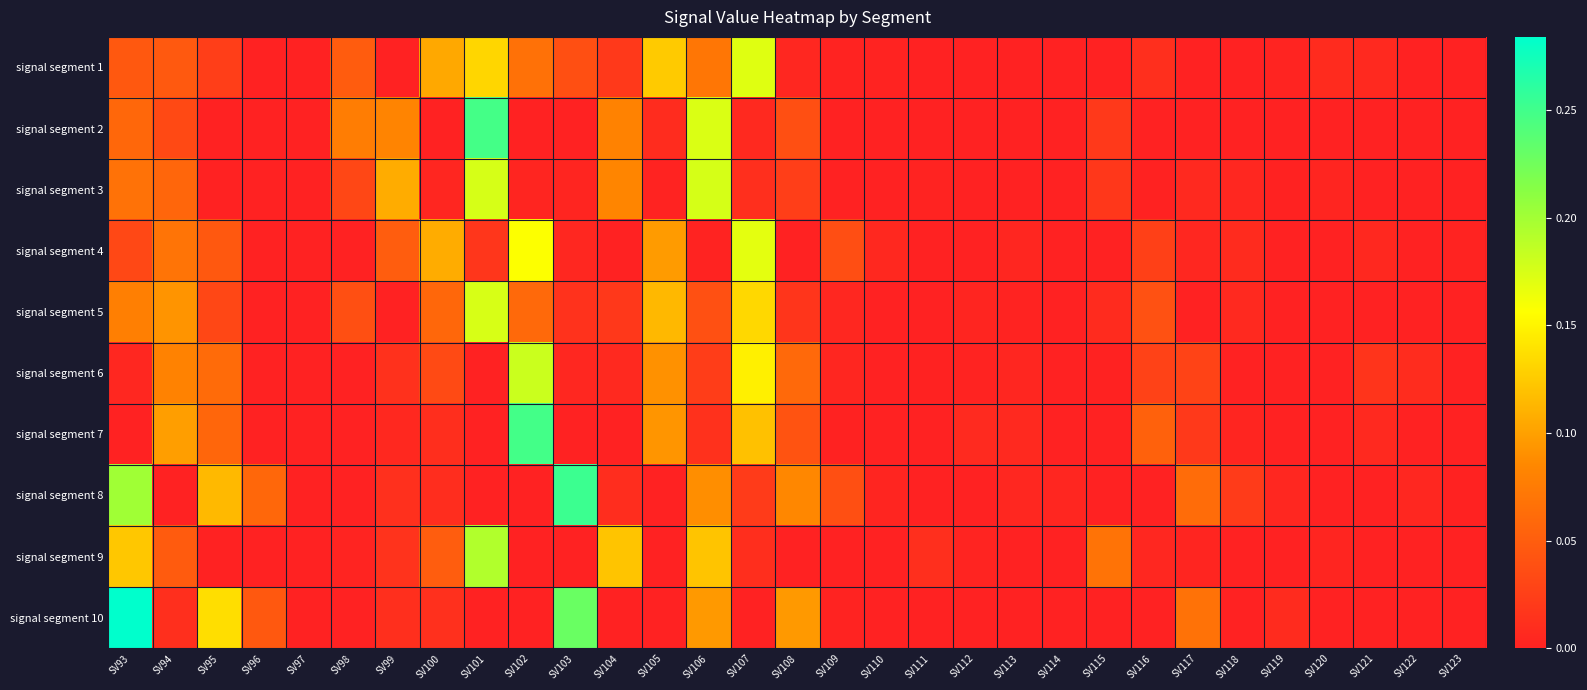

Reading left to right, what are all the values shown in this chart?

signal segment 1: SV93=0.0	SV94=0.0	SV95=0.0	SV96=0.0	SV97=0.0	SV98=0.0	SV99=0.0	SV100=0.1	SV101=0.1	SV102=0.1	SV103=0.0	SV104=0.0	SV105=0.1	SV106=0.1	SV107=0.2	SV108=0.0	SV109=0.0	SV110=0.0	SV111=0.0	SV112=0.0	SV113=0.0	SV114=0.0	SV115=0.0	SV116=0.0	SV117=0.0	SV118=0.0	SV119=0.0	SV120=0.0	SV121=0.0	SV122=0.0	SV123=0.0
signal segment 2: SV93=0.1	SV94=0.0	SV95=0.0	SV96=0.0	SV97=0.0	SV98=0.1	SV99=0.1	SV100=0.0	SV101=0.2	SV102=0.0	SV103=0.0	SV104=0.1	SV105=0.0	SV106=0.2	SV107=0.0	SV108=0.0	SV109=0.0	SV110=0.0	SV111=0.0	SV112=0.0	SV113=0.0	SV114=0.0	SV115=0.0	SV116=0.0	SV117=0.0	SV118=0.0	SV119=0.0	SV120=0.0	SV121=0.0	SV122=0.0	SV123=0.0
signal segment 3: SV93=0.1	SV94=0.1	SV95=0.0	SV96=0.0	SV97=0.0	SV98=0.0	SV99=0.1	SV100=0.0	SV101=0.2	SV102=0.0	SV103=0.0	SV104=0.1	SV105=0.0	SV106=0.2	SV107=0.0	SV108=0.0	SV109=0.0	SV110=0.0	SV111=0.0	SV112=0.0	SV113=0.0	SV114=0.0	SV115=0.0	SV116=0.0	SV117=0.0	SV118=0.0	SV119=0.0	SV120=0.0	SV121=0.0	SV122=0.0	SV123=0.0
signal segment 4: SV93=0.0	SV94=0.1	SV95=0.0	SV96=0.0	SV97=0.0	SV98=0.0	SV99=0.1	SV100=0.1	SV101=0.0	SV102=0.2	SV103=0.0	SV104=0.0	SV105=0.1	SV106=0.0	SV107=0.2	SV108=0.0	SV109=0.0	SV110=0.0	SV111=0.0	SV112=0.0	SV113=0.0	SV114=0.0	SV115=0.0	SV116=0.0	SV117=0.0	SV118=0.0	SV119=0.0	SV120=0.0	SV121=0.0	SV122=0.0	SV123=0.0
signal segment 5: SV93=0.1	SV94=0.1	SV95=0.0	SV96=0.0	SV97=0.0	SV98=0.0	SV99=0.0	SV100=0.1	SV101=0.2	SV102=0.1	SV103=0.0	SV104=0.0	SV105=0.1	SV106=0.0	SV107=0.1	SV108=0.0	SV109=0.0	SV110=0.0	SV111=0.0	SV112=0.0	SV113=0.0	SV114=0.0	SV115=0.0	SV116=0.0	SV117=0.0	SV118=0.0	SV119=0.0	SV120=0.0	SV121=0.0	SV122=0.0	SV123=0.0
signal segment 6: SV93=0.0	SV94=0.1	SV95=0.1	SV96=0.0	SV97=0.0	SV98=0.0	SV99=0.0	SV100=0.0	SV101=0.0	SV102=0.2	SV103=0.0	SV104=0.0	SV105=0.1	SV106=0.0	SV107=0.1	SV108=0.1	SV109=0.0	SV110=0.0	SV111=0.0	SV112=0.0	SV113=0.0	SV114=0.0	SV115=0.0	SV116=0.0	SV117=0.0	SV118=0.0	SV119=0.0	SV120=0.0	SV121=0.0	SV122=0.0	SV123=0.0
signal segment 7: SV93=0.0	SV94=0.1	SV95=0.1	SV96=0.0	SV97=0.0	SV98=0.0	SV99=0.0	SV100=0.0	SV101=0.0	SV102=0.2	SV103=0.0	SV104=0.0	SV105=0.1	SV106=0.0	SV107=0.1	SV108=0.0	SV109=0.0	SV110=0.0	SV111=0.0	SV112=0.0	SV113=0.0	SV114=0.0	SV115=0.0	SV116=0.1	SV117=0.0	SV118=0.0	SV119=0.0	SV120=0.0	SV121=0.0	SV122=0.0	SV123=0.0
signal segment 8: SV93=0.2	SV94=0.0	SV95=0.1	SV96=0.1	SV97=0.0	SV98=0.0	SV99=0.0	SV100=0.0	SV101=0.0	SV102=0.0	SV103=0.3	SV104=0.0	SV105=0.0	SV106=0.1	SV107=0.0	SV108=0.1	SV109=0.0	SV110=0.0	SV111=0.0	SV112=0.0	SV113=0.0	SV114=0.0	SV115=0.0	SV116=0.0	SV117=0.1	SV118=0.0	SV119=0.0	SV120=0.0	SV121=0.0	SV122=0.0	SV123=0.0
signal segment 9: SV93=0.1	SV94=0.0	SV95=0.0	SV96=0.0	SV97=0.0	SV98=0.0	SV99=0.0	SV100=0.0	SV101=0.2	SV102=0.0	SV103=0.0	SV104=0.1	SV105=0.0	SV106=0.1	SV107=0.0	SV108=0.0	SV109=0.0	SV110=0.0	SV111=0.0	SV112=0.0	SV113=0.0	SV114=0.0	SV115=0.1	SV116=0.0	SV117=0.0	SV118=0.0	SV119=0.0	SV120=0.0	SV121=0.0	SV122=0.0	SV123=0.0
signal segment 10: SV93=0.3	SV94=0.0	SV95=0.1	SV96=0.0	SV97=0.0	SV98=0.0	SV99=0.0	SV100=0.0	SV101=0.0	SV102=0.0	SV103=0.2	SV104=0.0	SV105=0.0	SV106=0.1	SV107=0.0	SV108=0.1	SV109=0.0	SV110=0.0	SV111=0.0	SV112=0.0	SV113=0.0	SV114=0.0	SV115=0.0	SV116=0.0	SV117=0.1	SV118=0.0	SV119=0.0	SV120=0.0	SV121=0.0	SV122=0.0	SV123=0.0